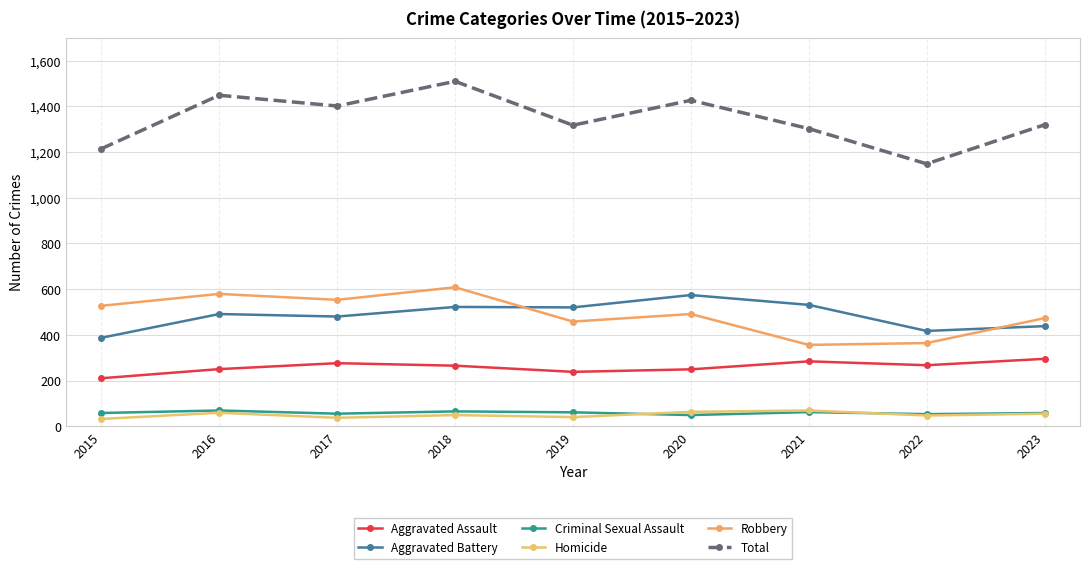

How many times do Aggravated Battery and Robbery cross each other?

2